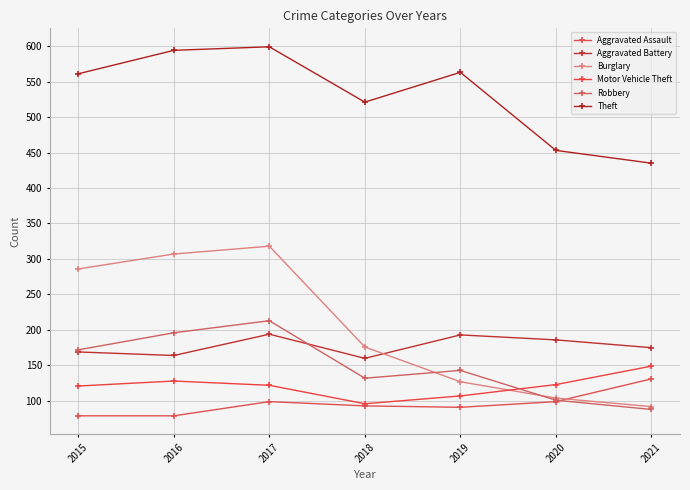

How many interior local peaks does the Aggravated Assault series have?

1